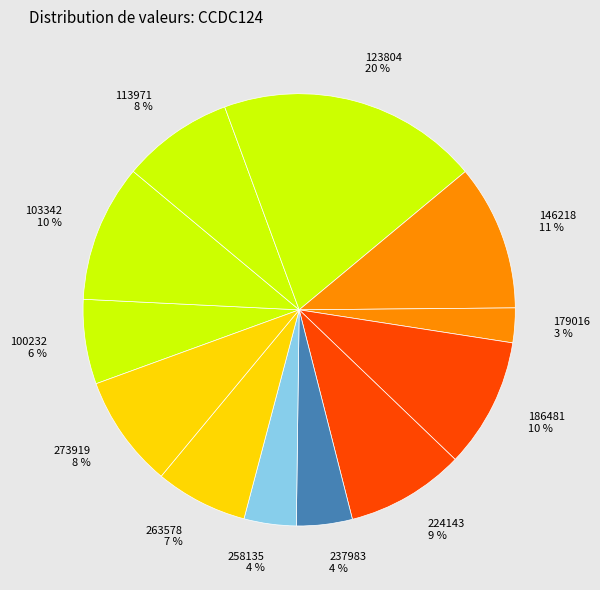

To the nearest percent, what percentage of the pie is 224143?

9%